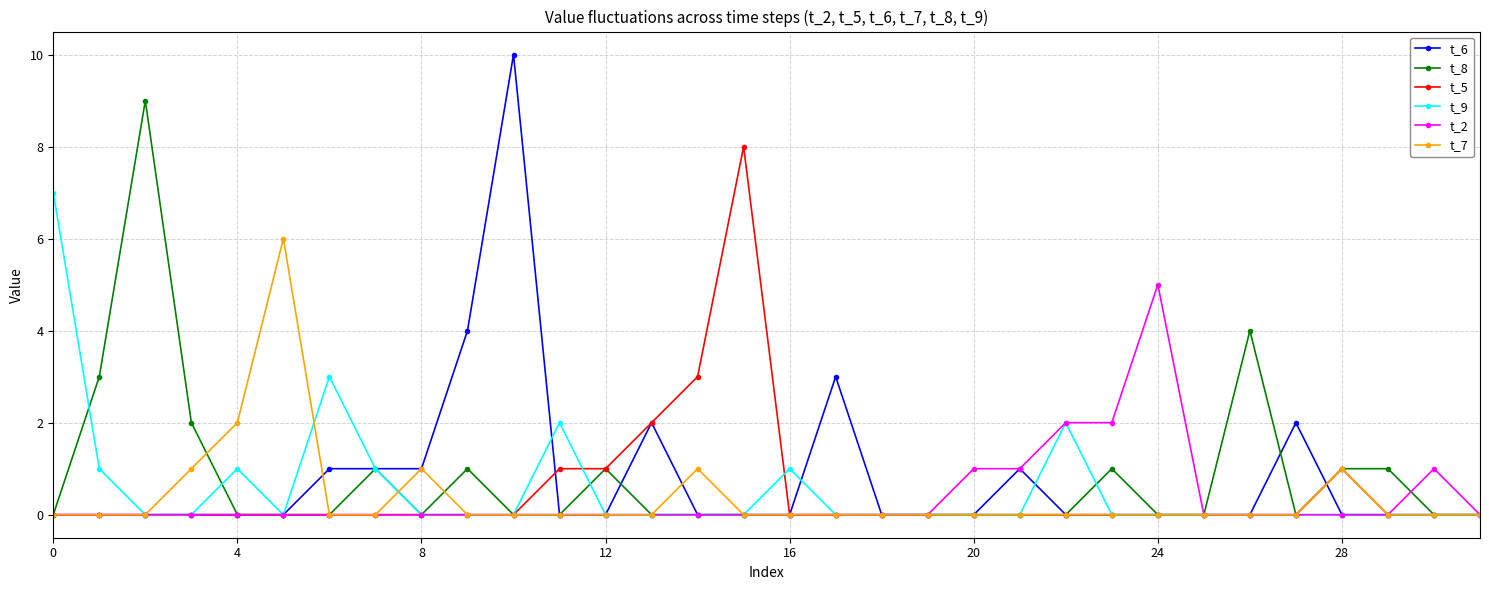

True or false: t_7 has more than 2 interior local peaks.

True